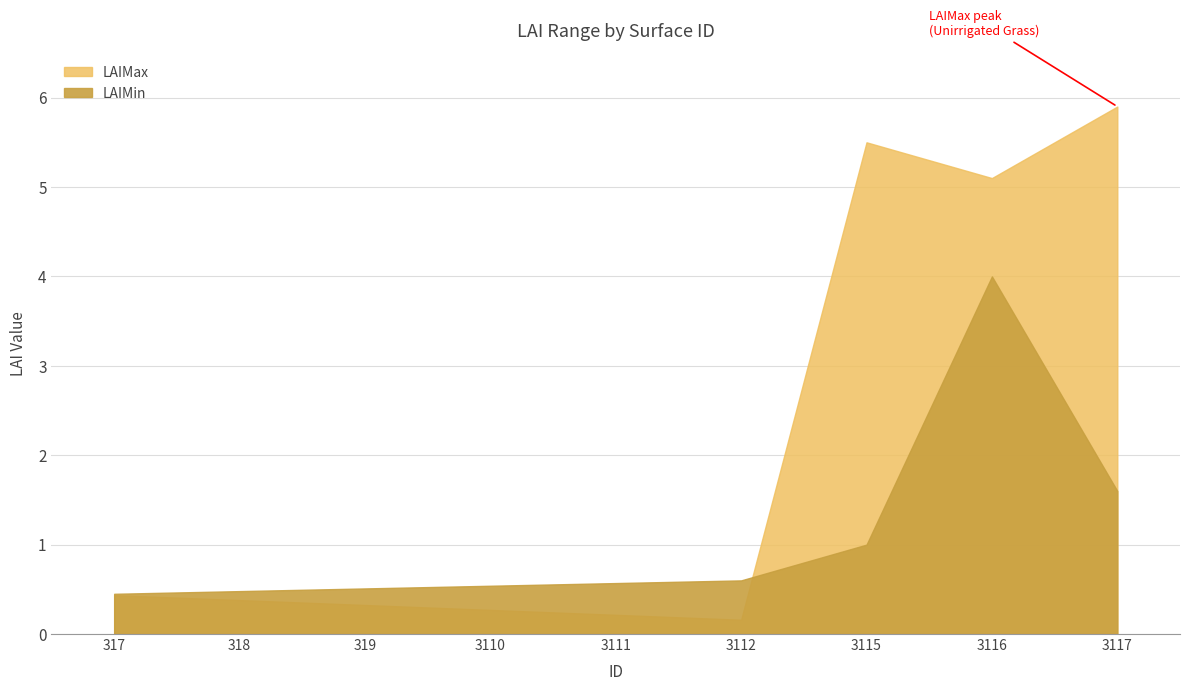

What is the difference between the LAIMin values at 3111 and 3115?

0.4